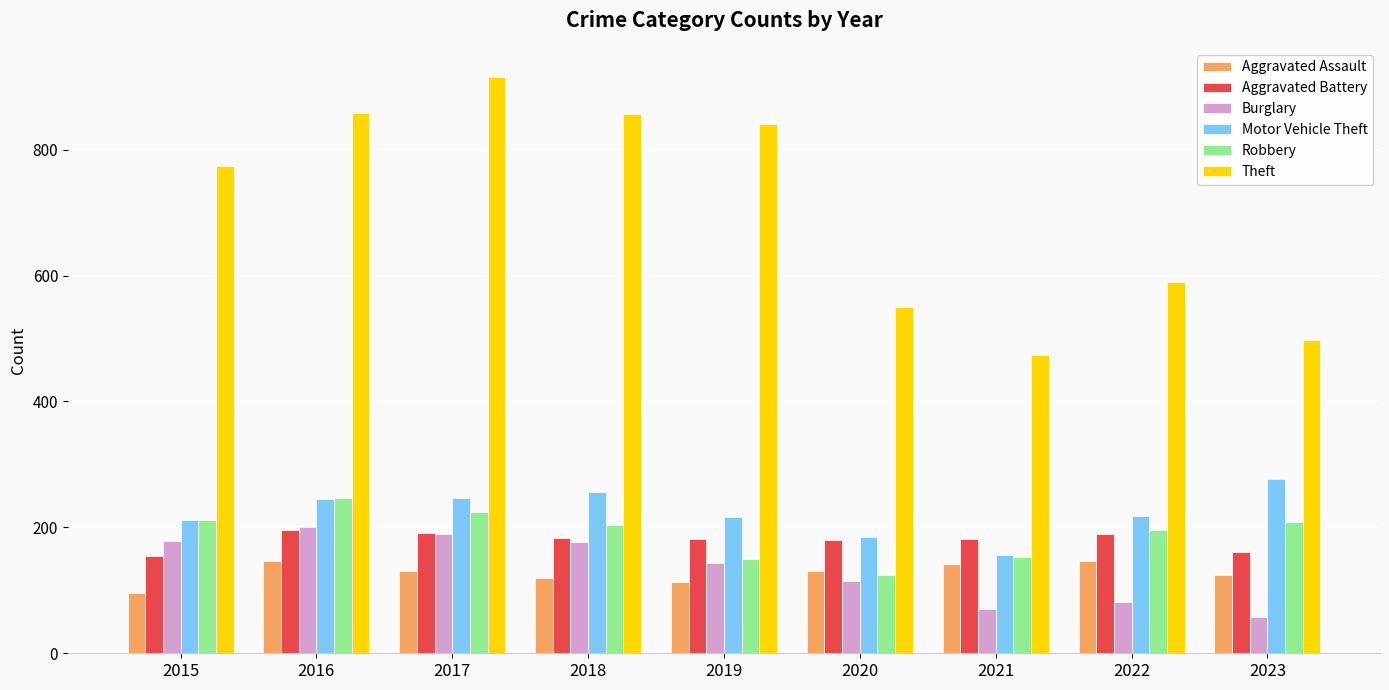

What is the difference between the Motor Vehicle Theft values at 2020 and 2019?

32